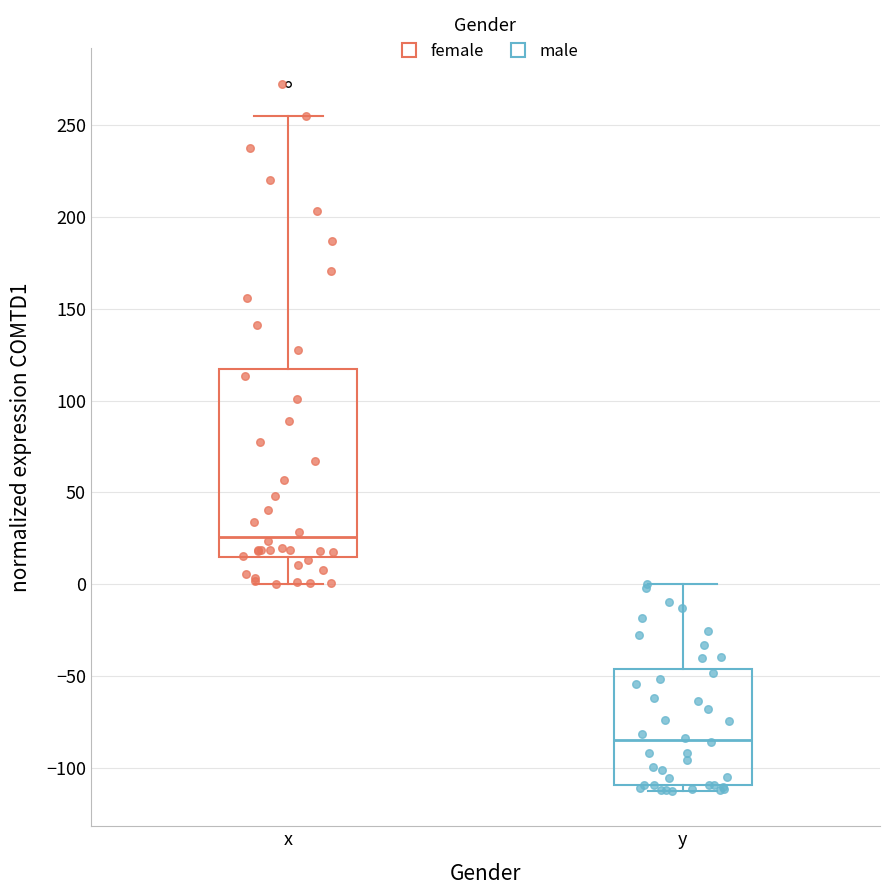

Where does the median line of the box for y sit on the y-axis? The values are not printed on the chart, so give them approximately, as read against the axis.

-85